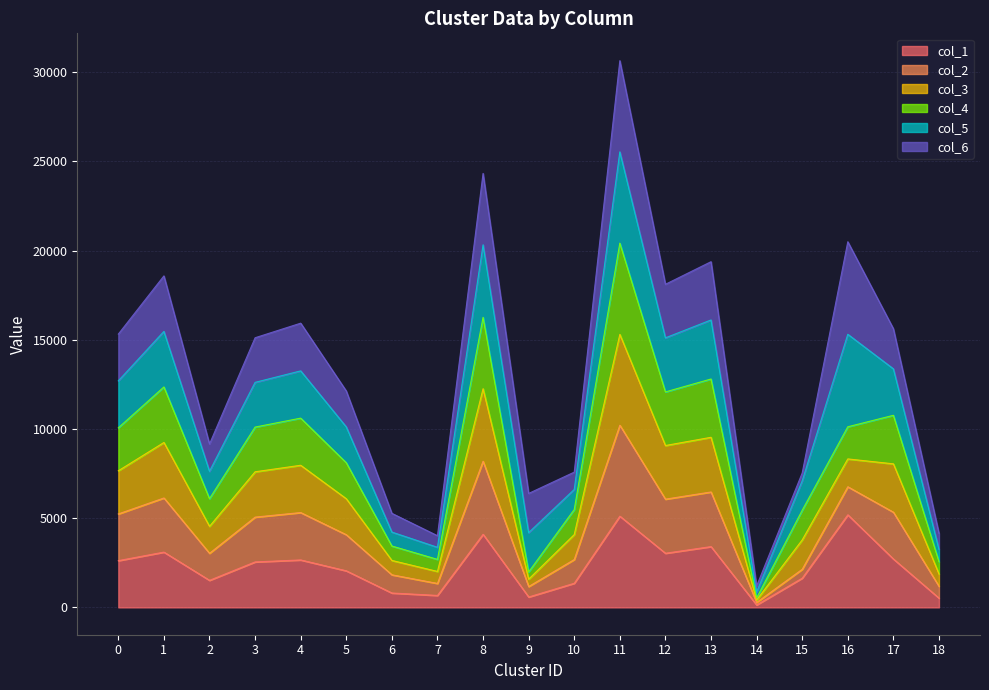

The col_4 series shows 4589 at 12. True or false?

False